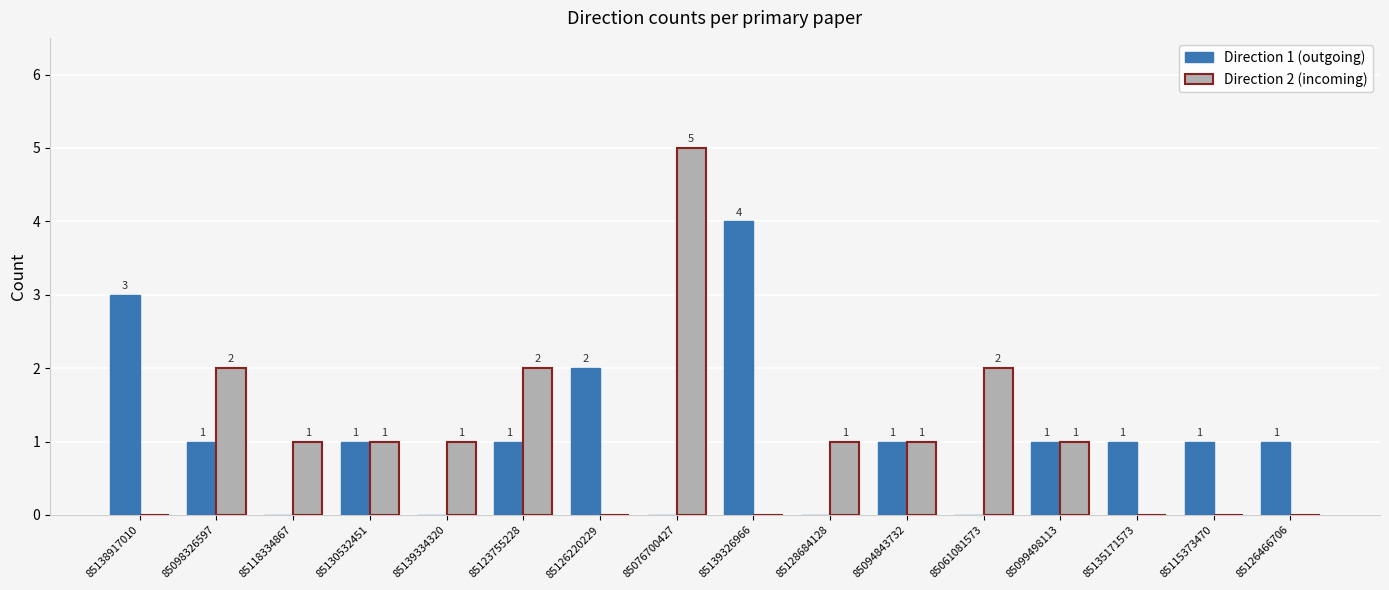

What are all the series names shown in the legend?

Direction 1 (outgoing), Direction 2 (incoming)